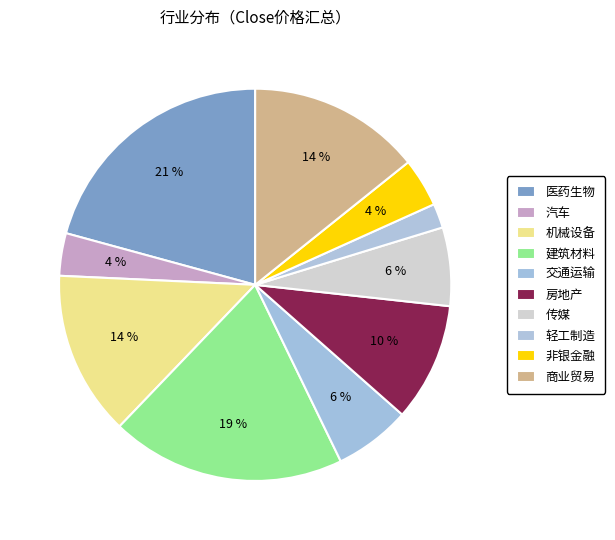

To the nearest percent, what is the average slice percentage?

10%